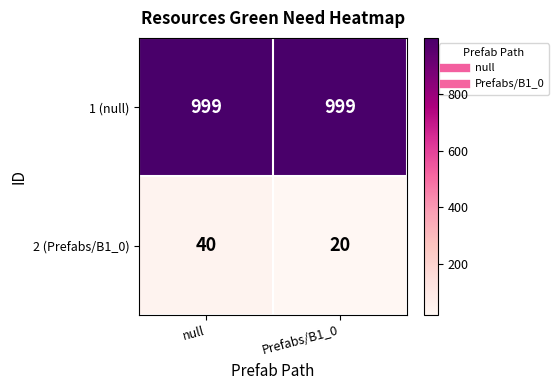

Which series has the widest spread of values?

2 (Prefabs/B1_0)